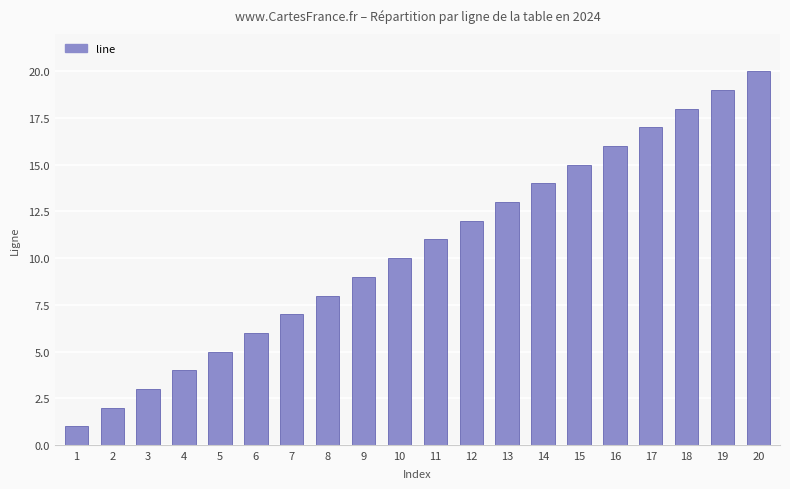

What is the value of the 9th bar from the left?

9